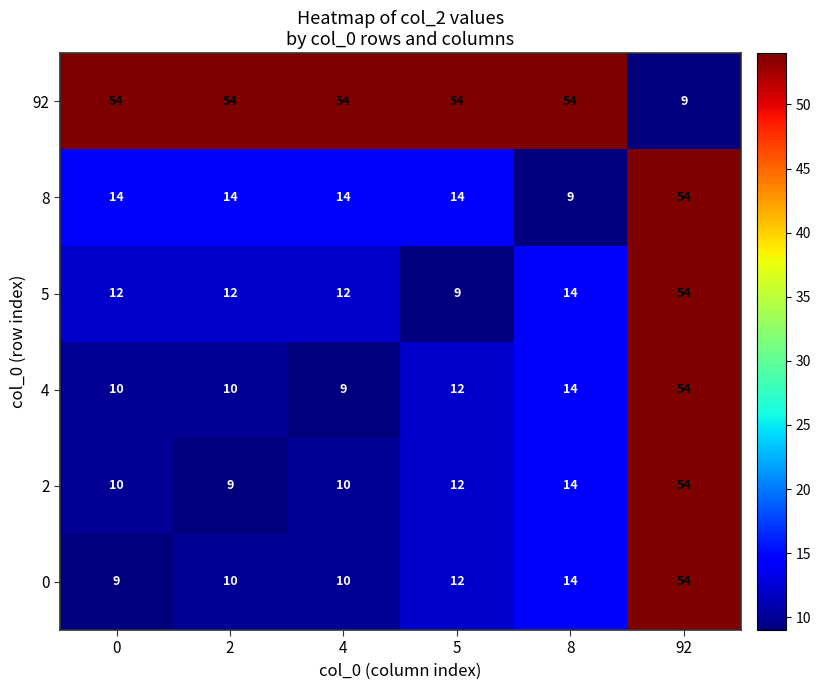

What value does the 4 series have at 2?

10